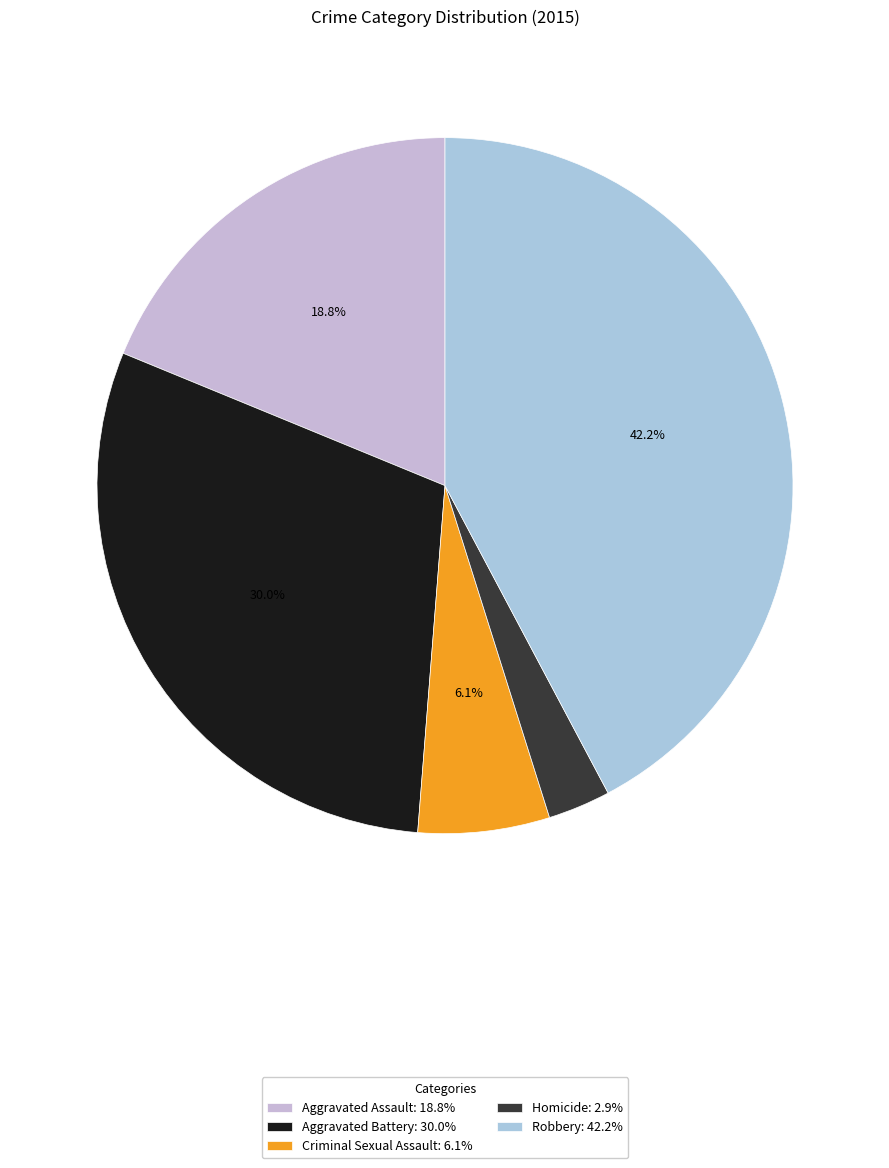

What percentage is the Robbery slice, to the nearest percent?

42%